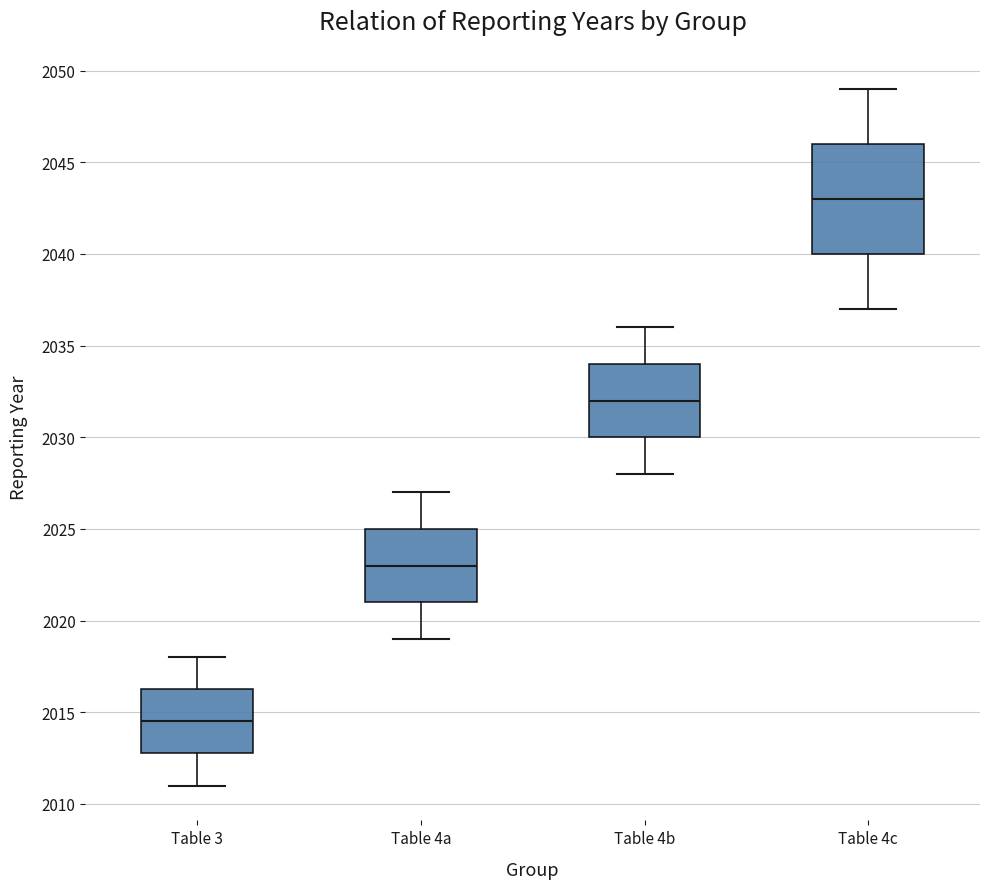

Which box is the tallest, from its lower edge to its upper edge?

Table 4c